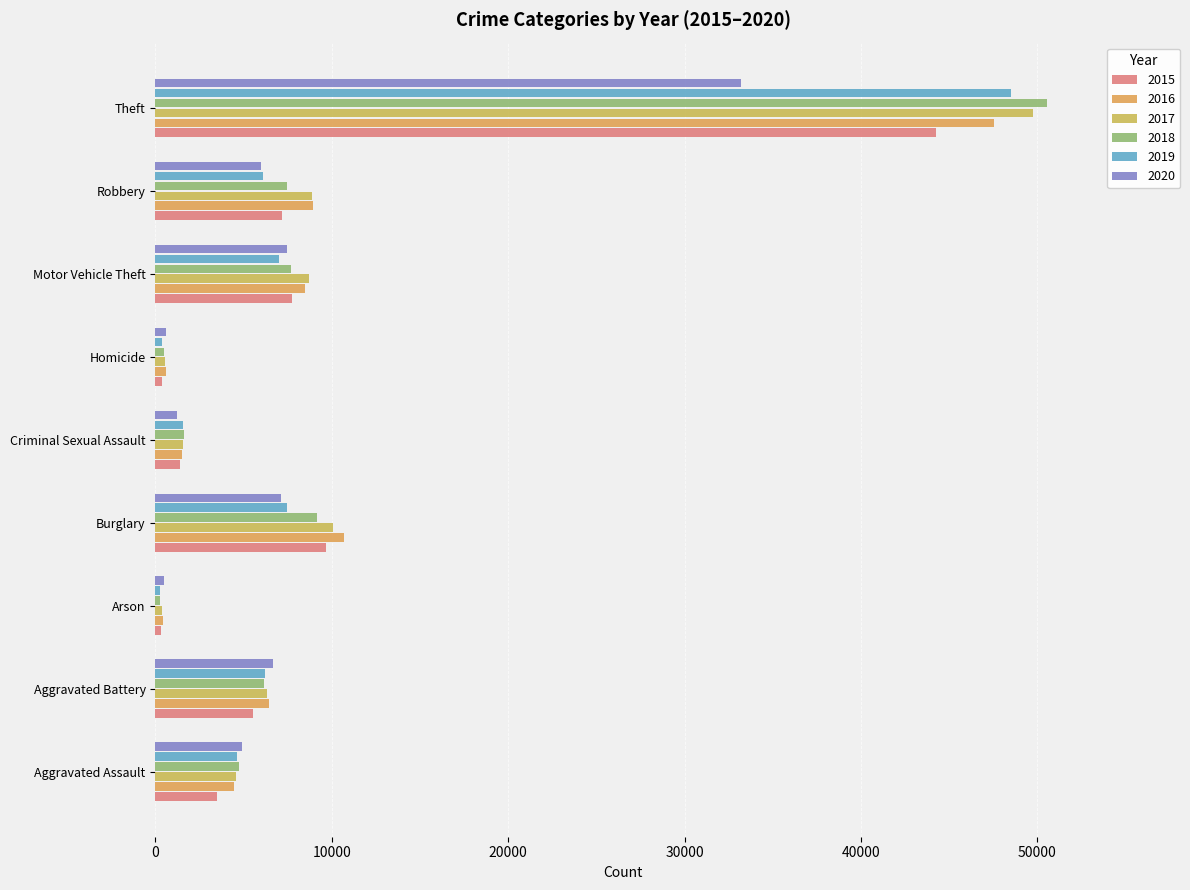

Where is 2018 nearest to the value 25415?

Burglary